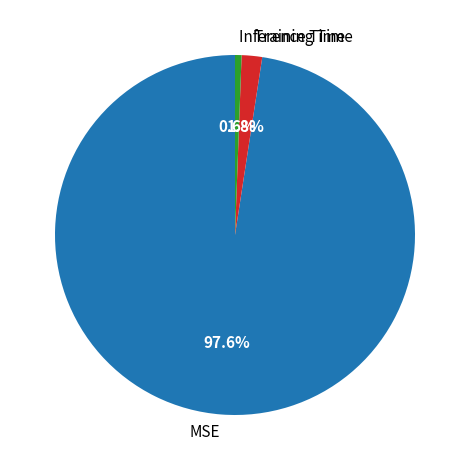

To the nearest percent, what percentage of the pie is MSE?

98%